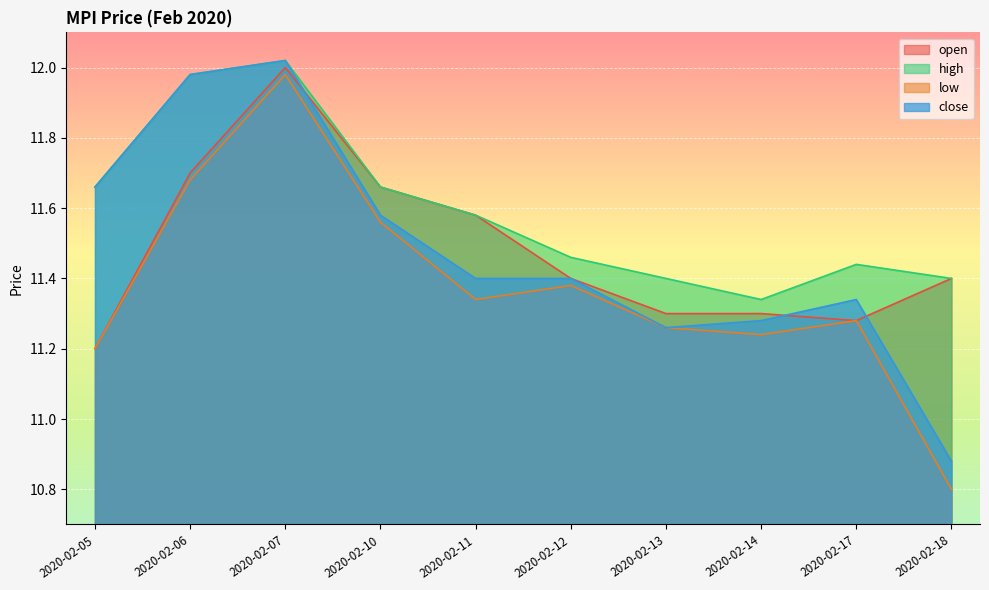

Which series has the widest spread of values?

low